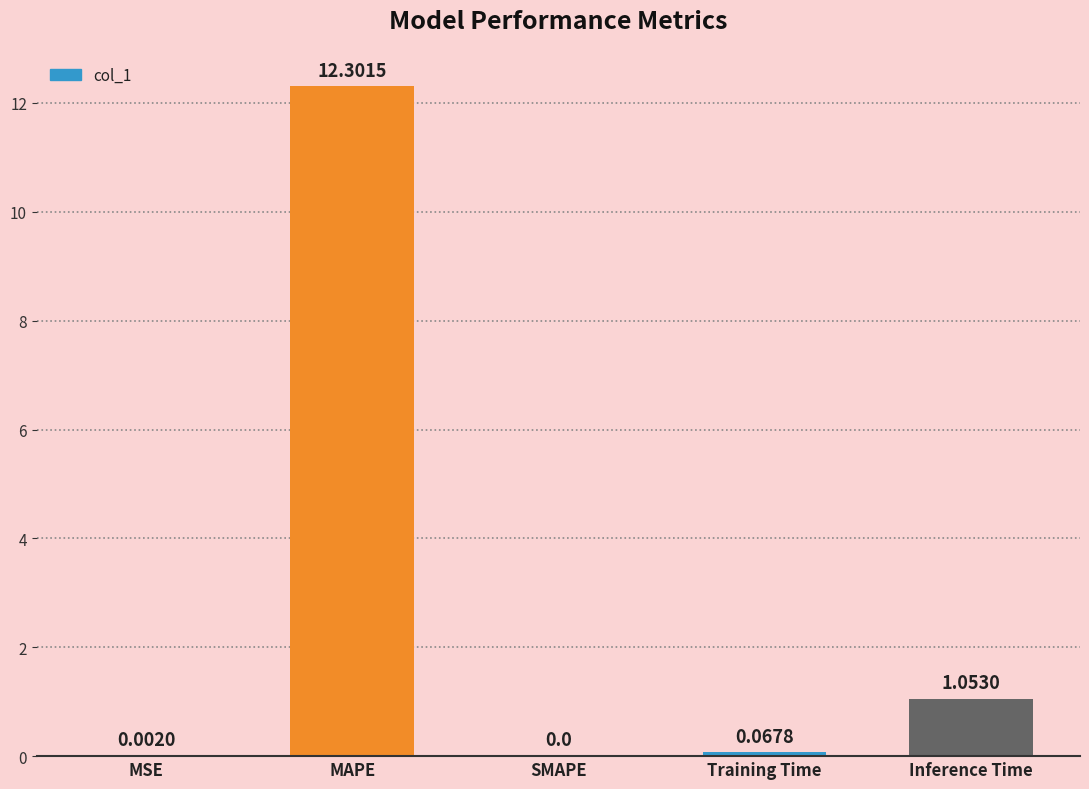

Which has a higher value, Training Time or Inference Time?

Inference Time